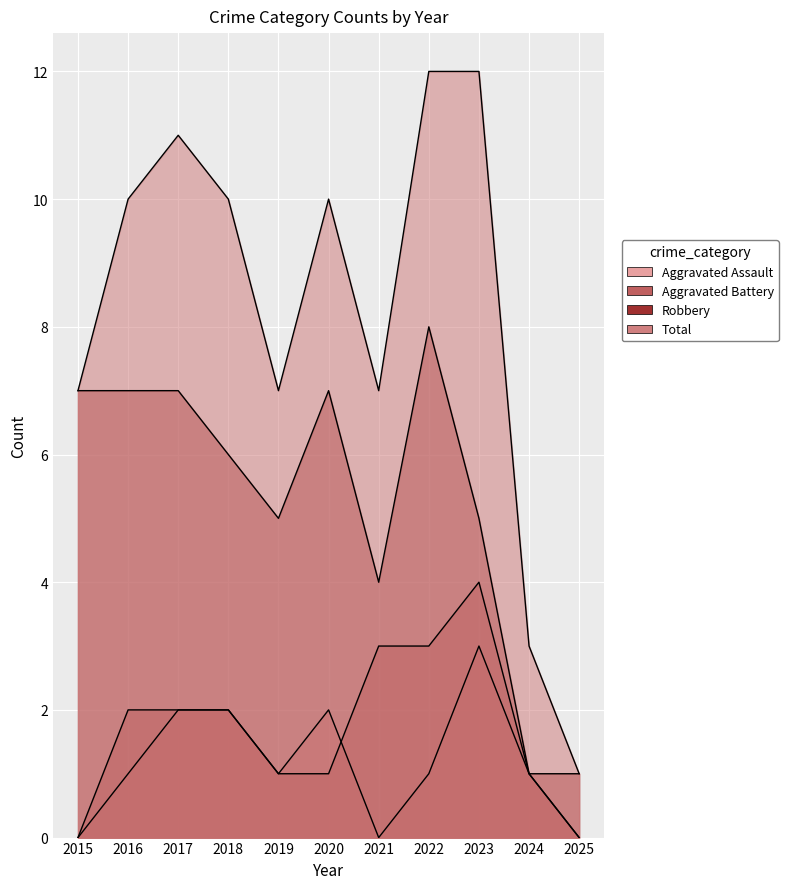

What is the difference between the Aggravated Battery values at 2023 and 2020?

3